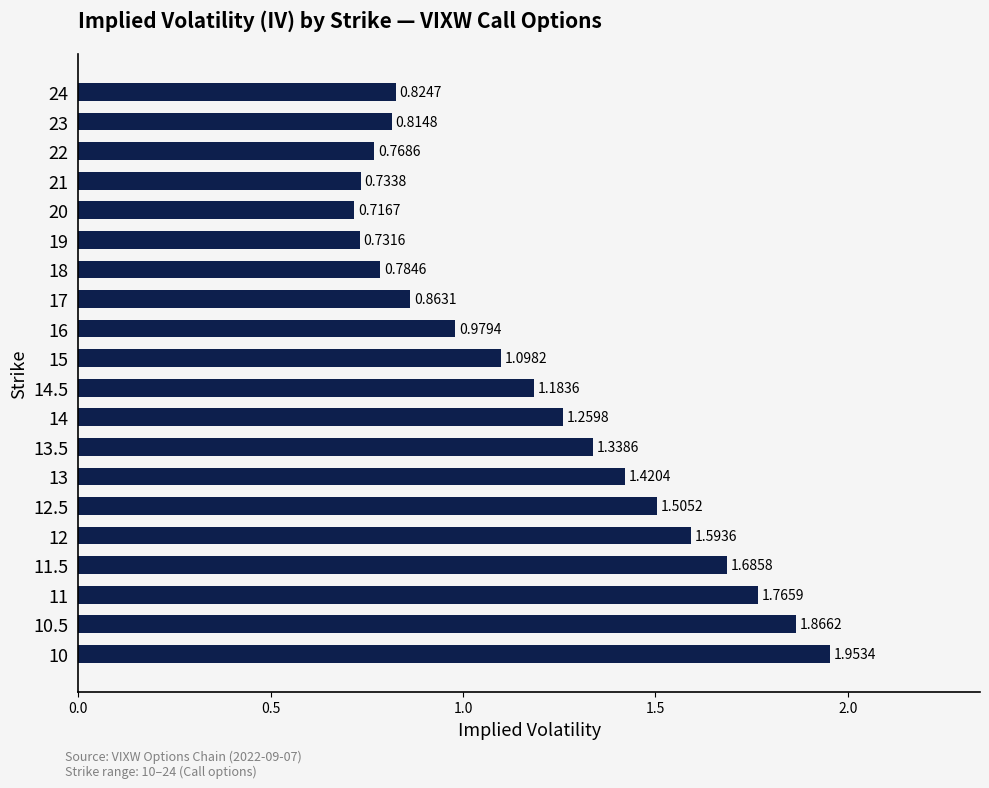

What is the difference between the second highest and minimum values?

1.1